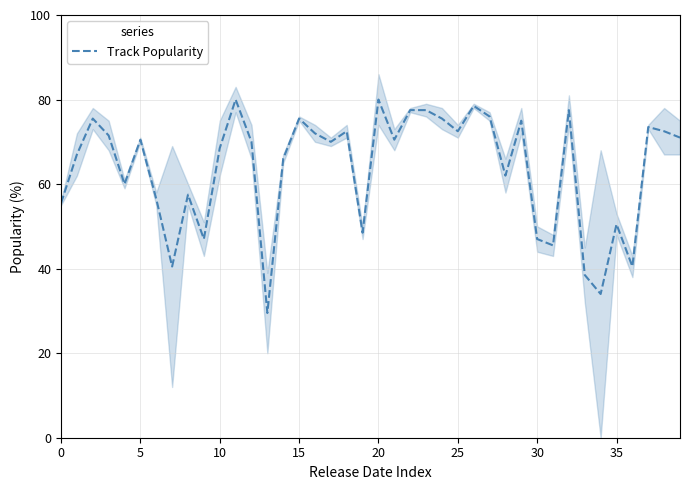

Is it true that Track Popularity equals 50.5 at 35?

True